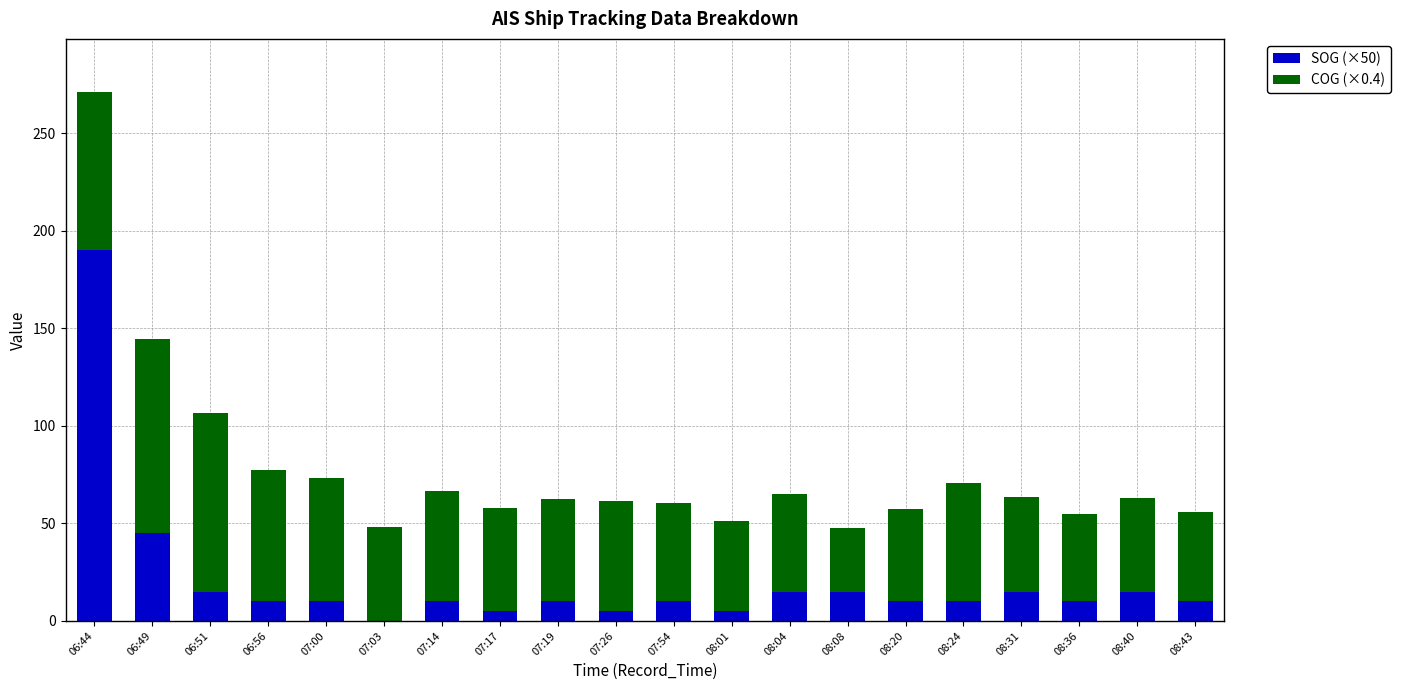

At which category is the sum across all series the highest?

06:44